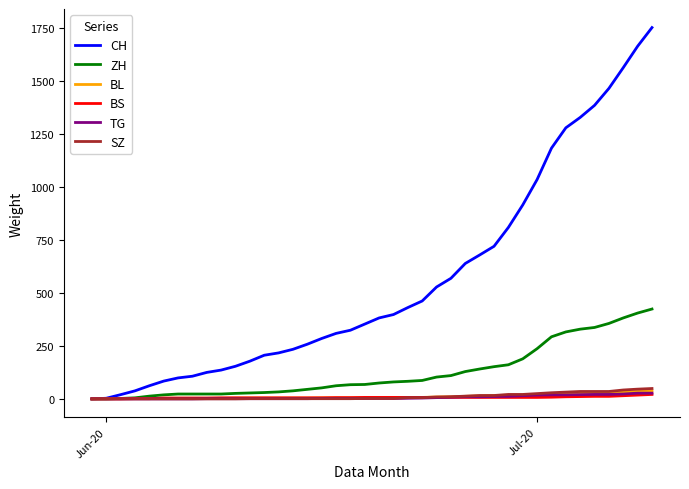

At how many categories does at least one series exceed 793?

11